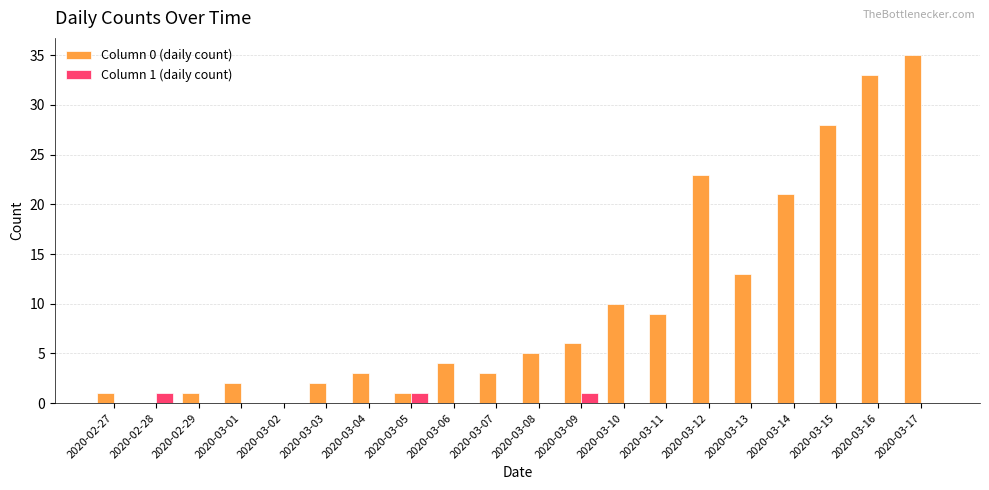

Reading left to right, transcribe all the data shown in this chart.

Column 0 (daily count): 1	0	1	2	0	2	3	1	4	3	5	6	10	9	23	13	21	28	33	35
Column 1 (daily count): 0	1	0	0	0	0	0	1	0	0	0	1	0	0	0	0	0	0	0	0